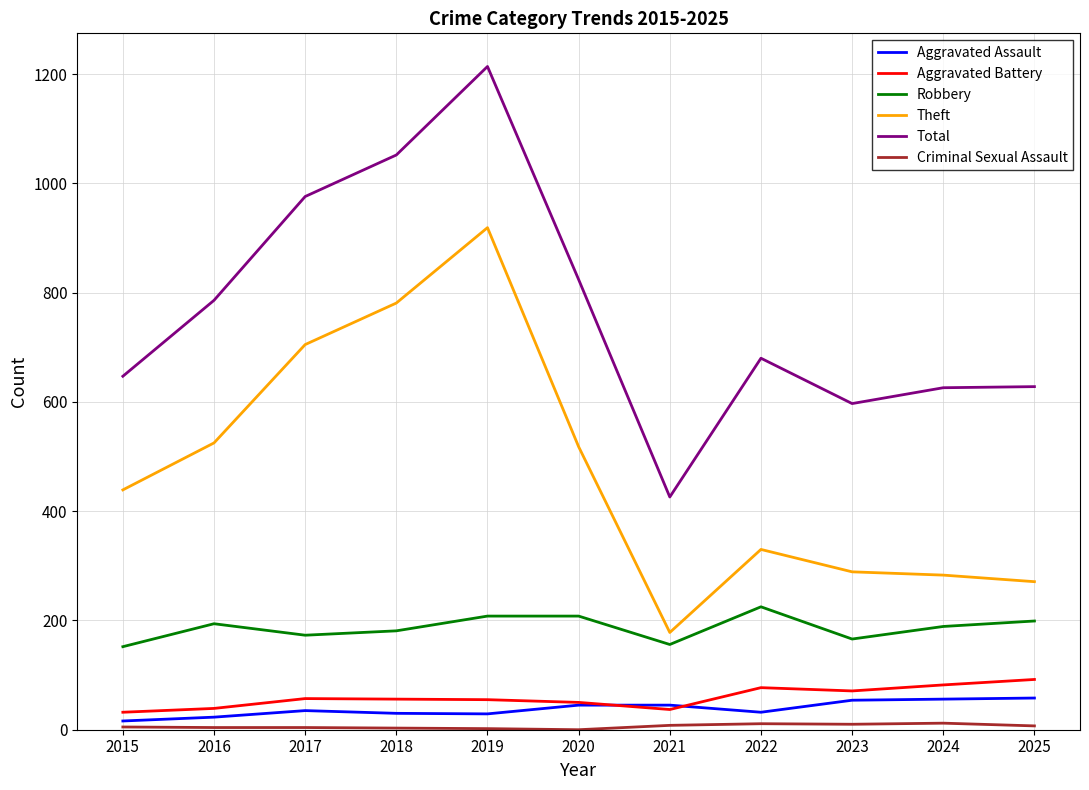

How many series are shown in this chart?

6